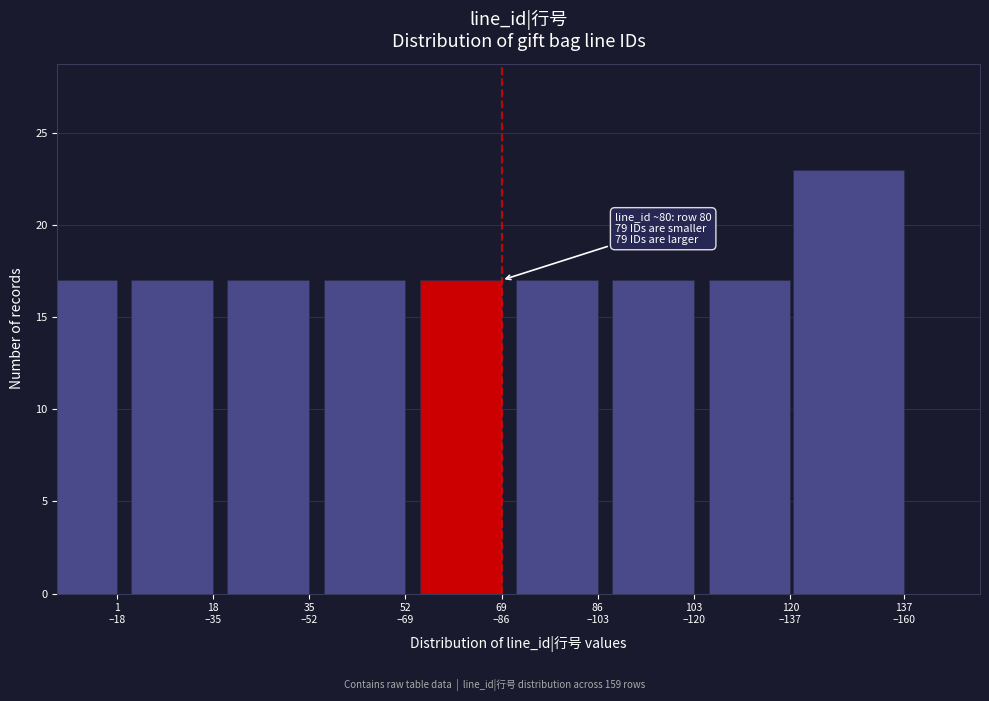

Reading left to right, list all the values displayed in this chart.

17	17	17	17	17	17	17	17	23